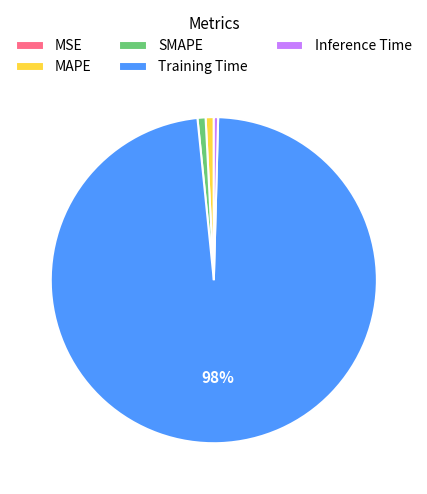

Which has a higher value, SMAPE or Training Time?

Training Time